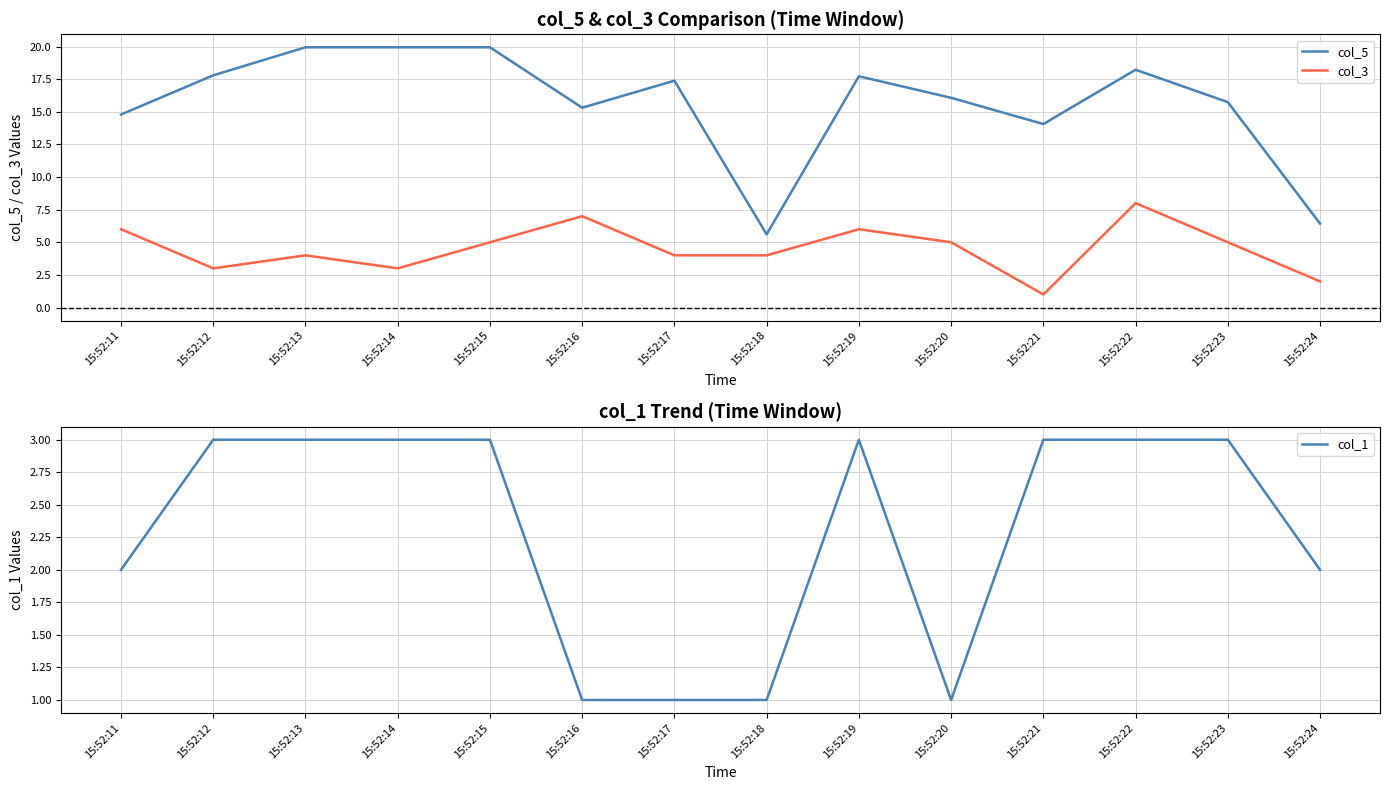

What is the average value of the col_5 series?

15.6